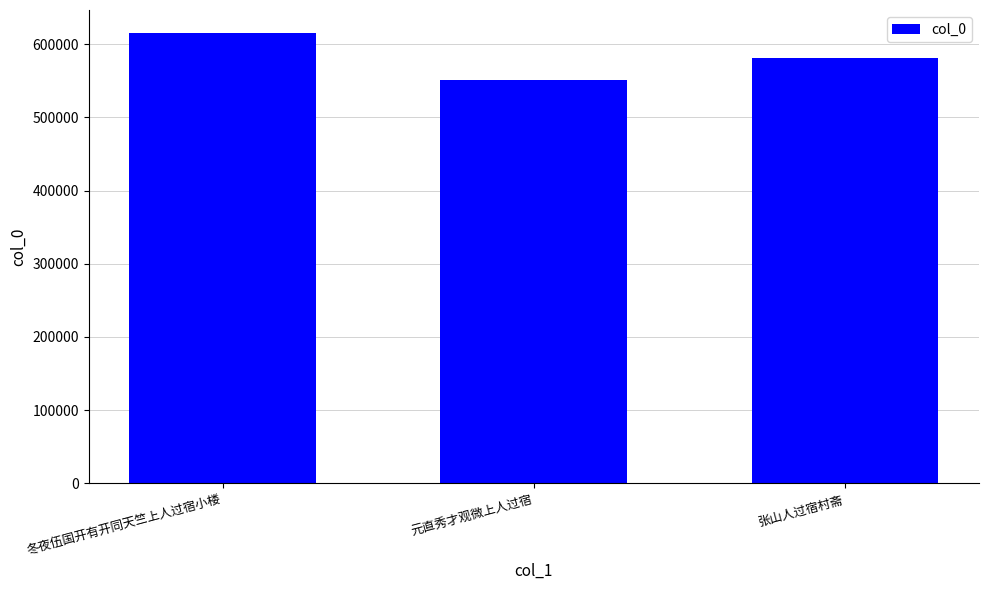

What is the change in value from 冬夜伍国开有开同天竺上人过宿小楼 to 张山人过宿村斋?

-34841